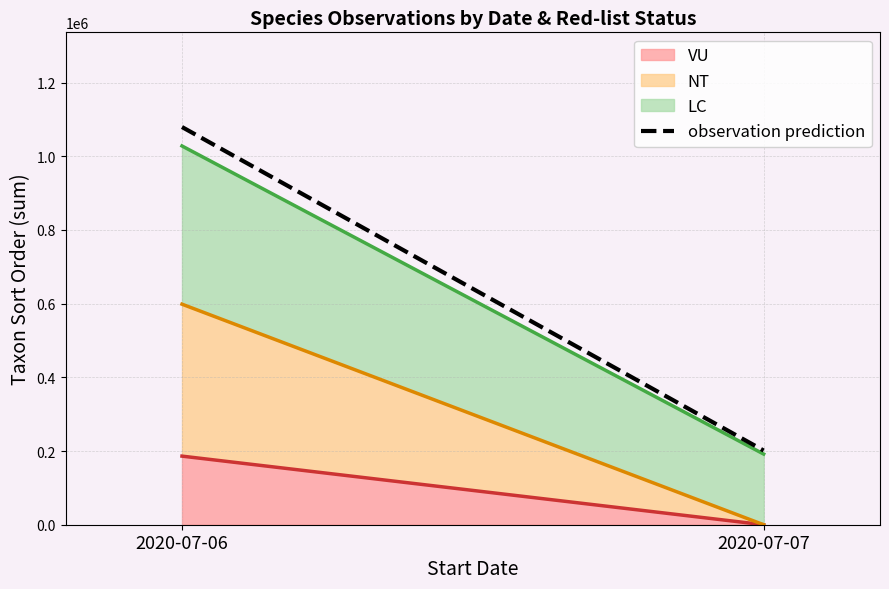

Reading left to right, extract all data points from this chart.

1079272.9	201343.8